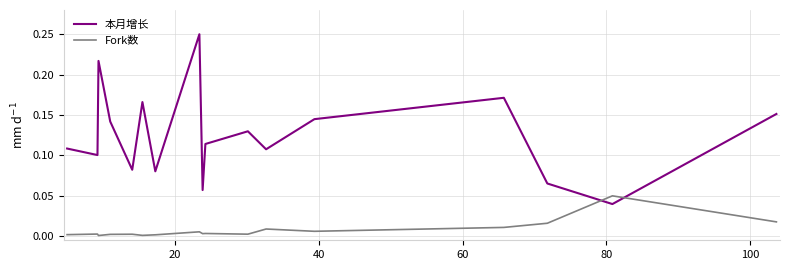

Which series has the largest range (max minus min)?

本月增长